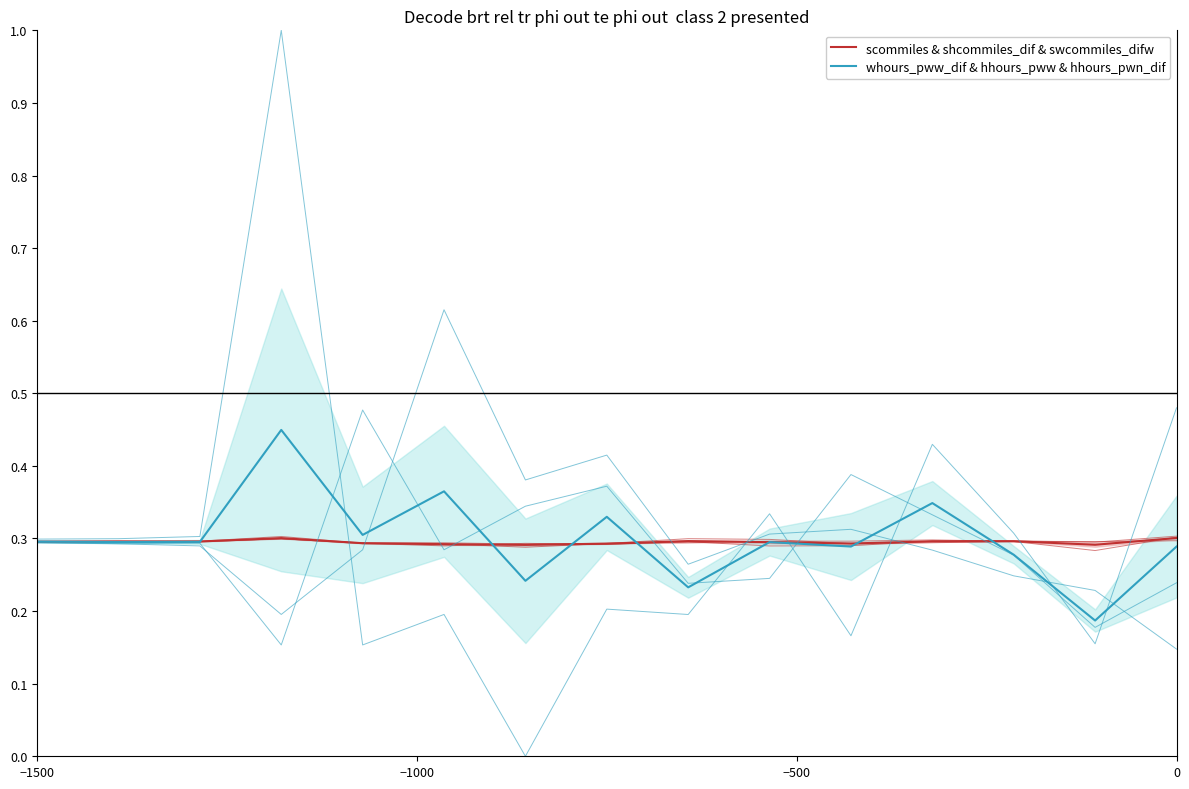

Rank the series by their maximum value, from highest to lowest.

whours_pww_dif, hhours_pwn_dif, hhours_pww, swcommiles_difw, shcommiles_dif, scommiles